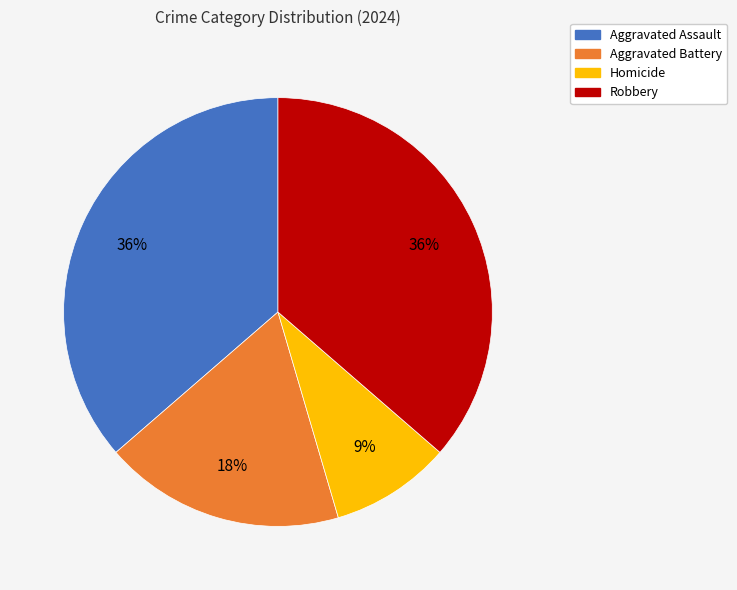

The Aggravated Battery slice represents 18% of the pie. True or false?

True